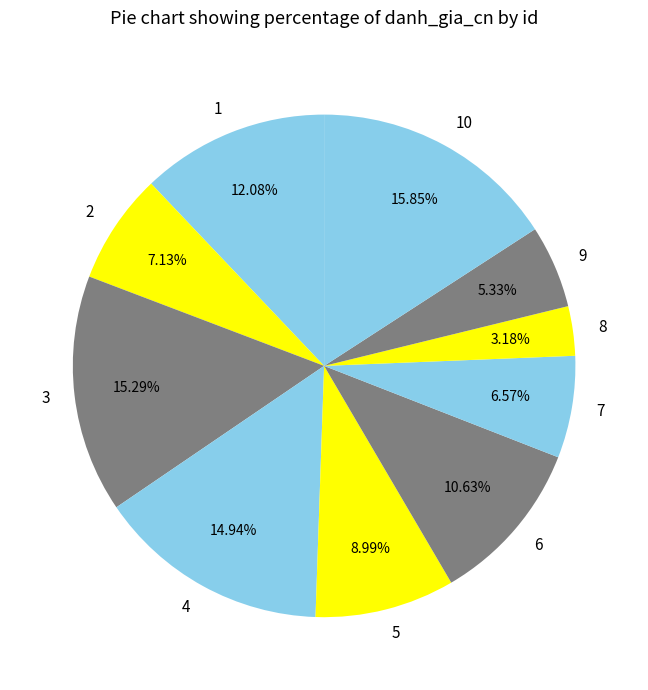

Approximately how many times larger is the value at 4 compared to 5?

1.7